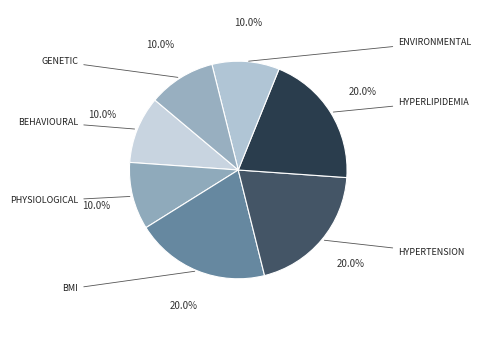

Which category has the smallest portion of the pie?

behavioural